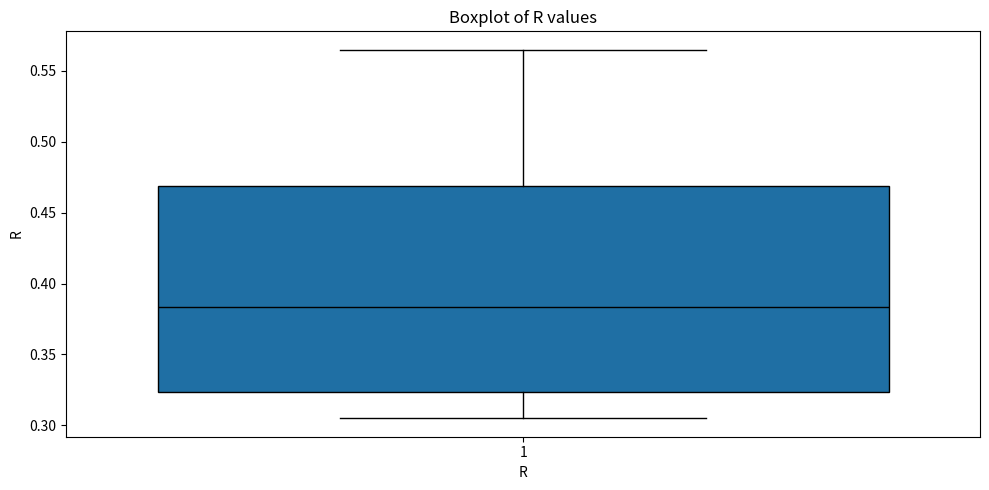

Transcribe this box plot: give where the median line is, the range the box spans, and where the two whiskers end, as read against the y-axis. The values are not printed on the chart, so give them approximately, as read against the axis.

median 0.385, box 0.325 to 0.470, whiskers 0.305 to 0.565